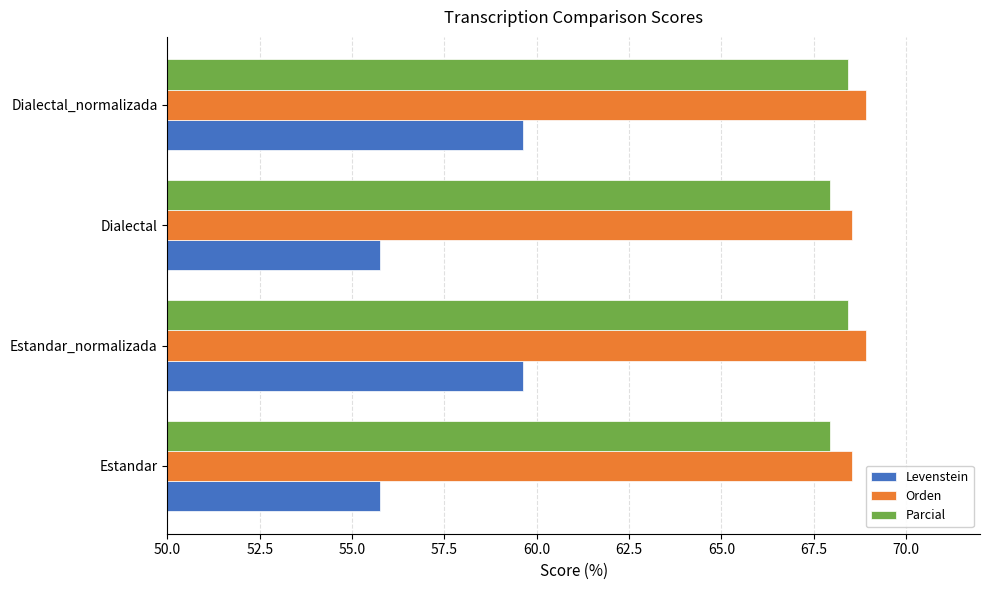

What is the maximum value for Parcial?

68.4